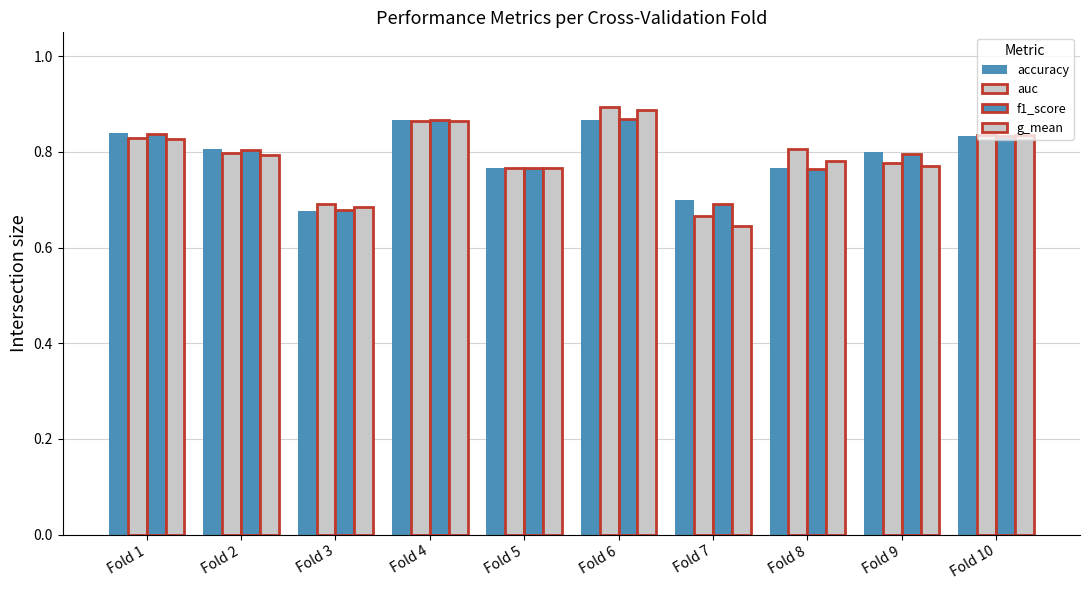

List the series in order of their peak value, highest first.

auc, g_mean, f1_score, accuracy